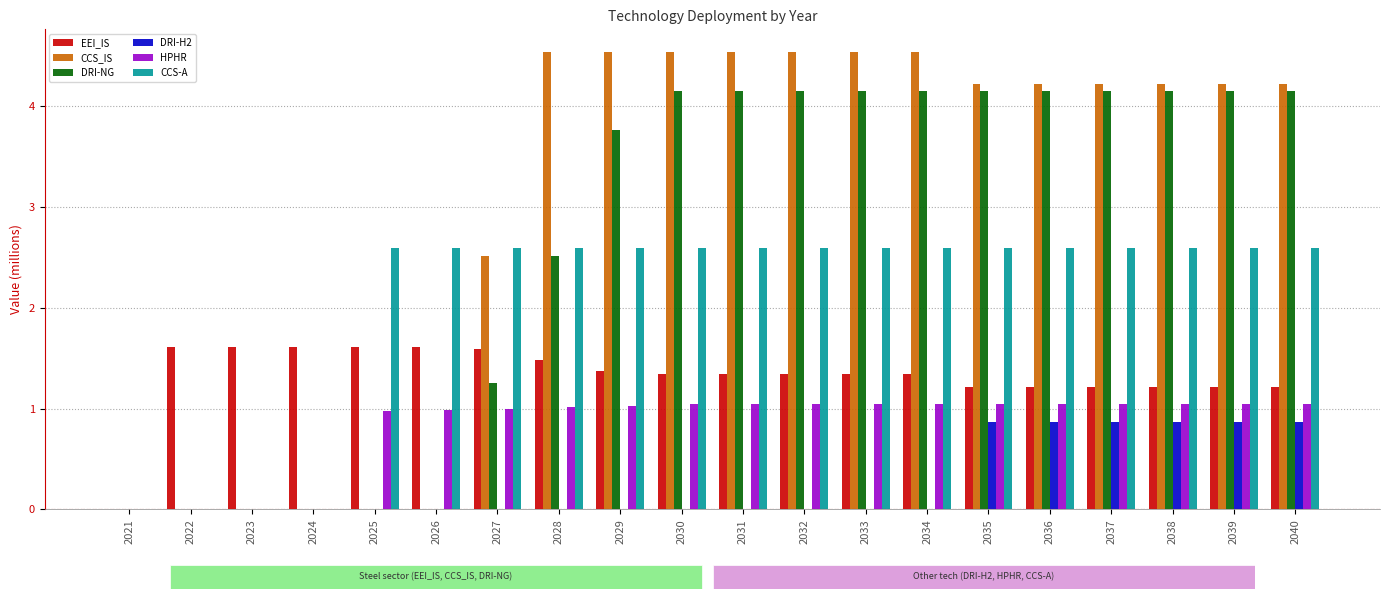

Is the value of HPHR at 2034 greater than the value of DRI-NG at 2023?

Yes